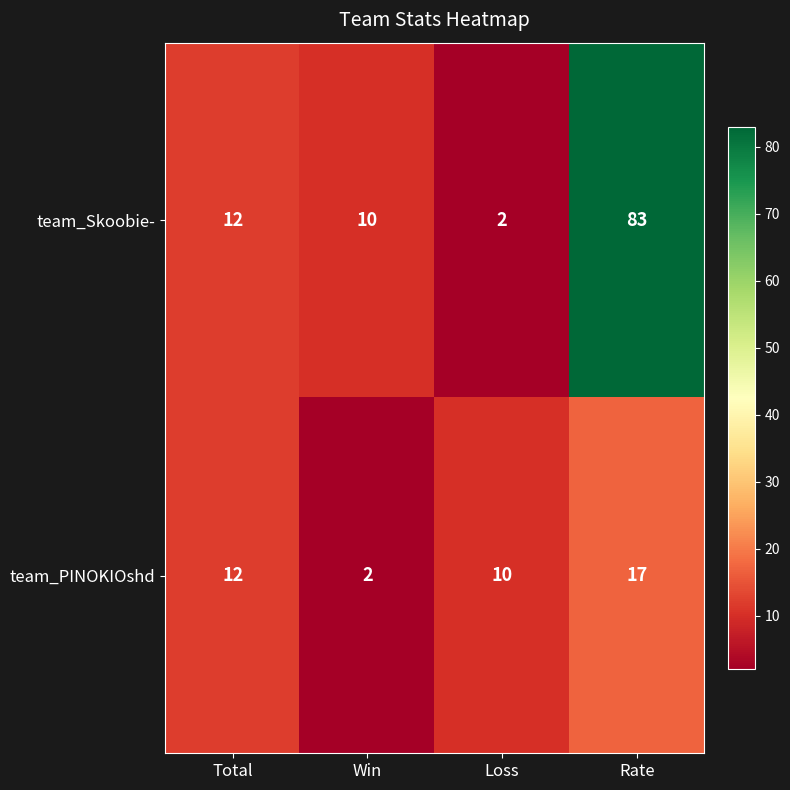

List the series in order of their overall mean, lowest first.

team_PINOKIOshd, team_Skoobie-